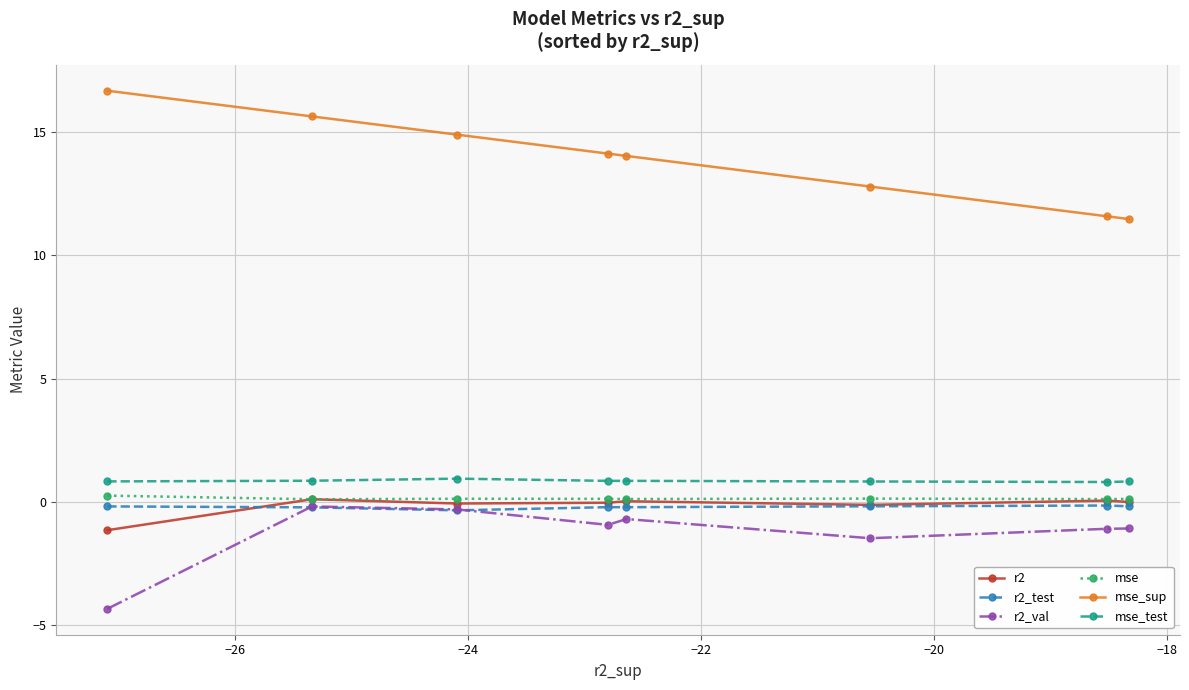

True or false: r2_val and mse_sup cross at least once.

False